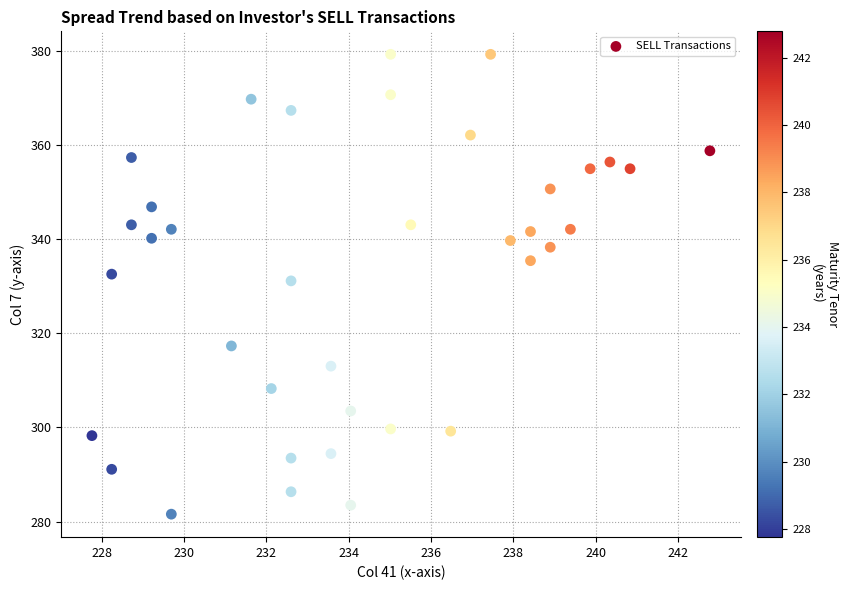

What Y value in the scatter plot is closest to 330?

331.1